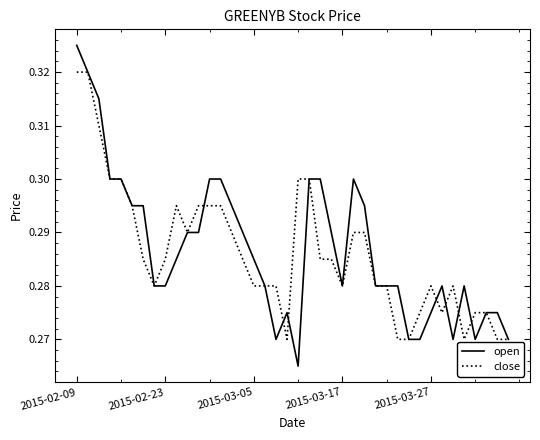

After their last crossing, which series has the higher values: close or open?

close